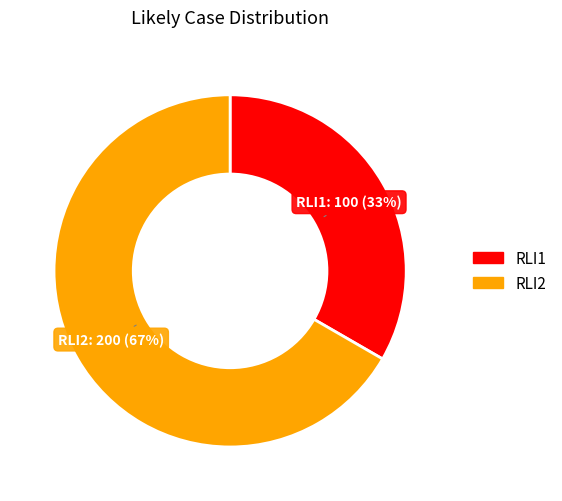

To the nearest percent, what is the average slice percentage?

50%